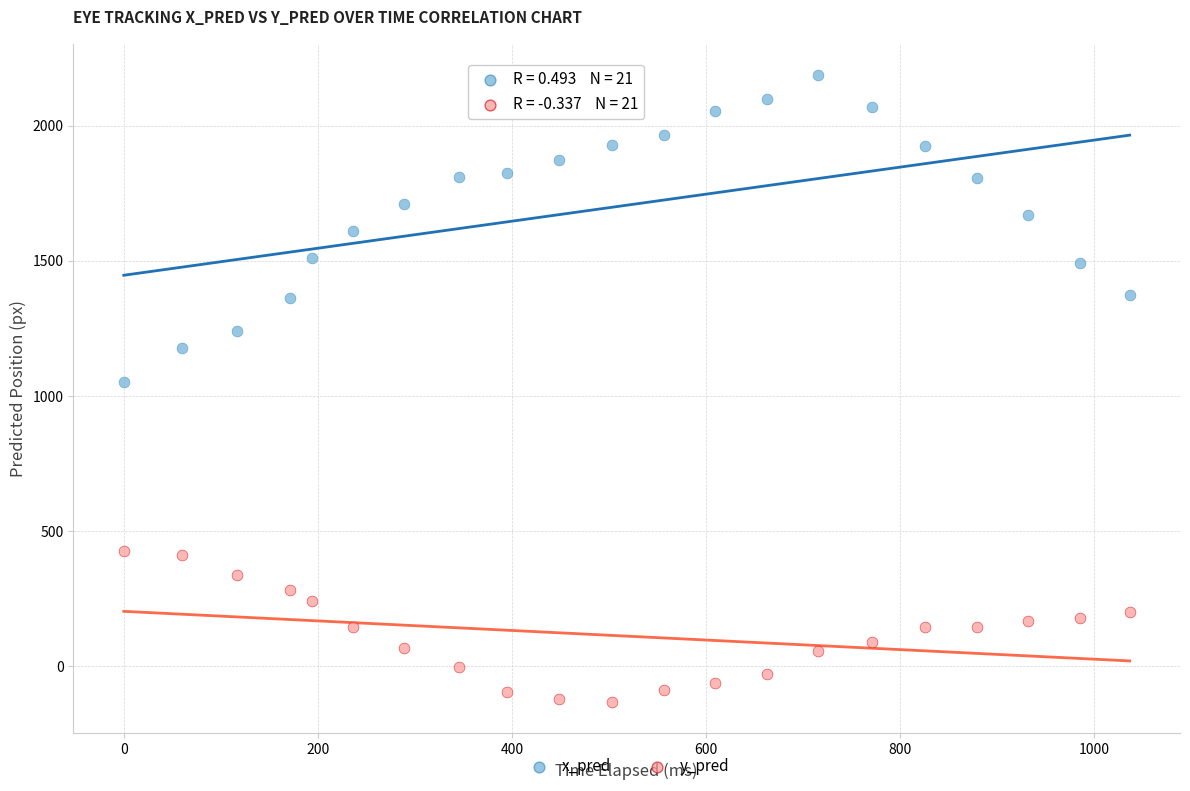

What is the X range (max minus min) for the scatter plot?

1036.4